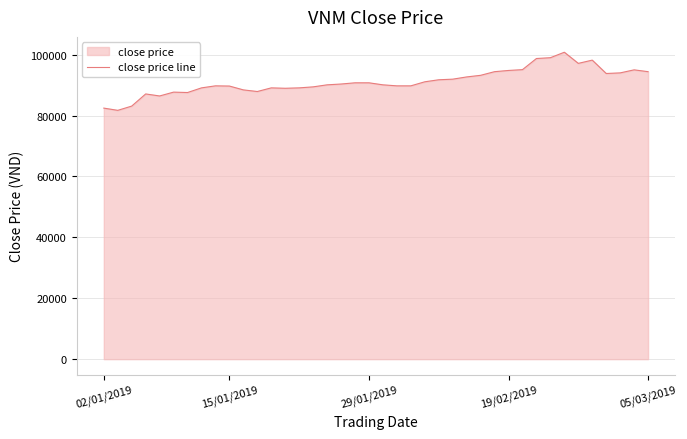

What is the difference between the maximum and minimum values?

19086